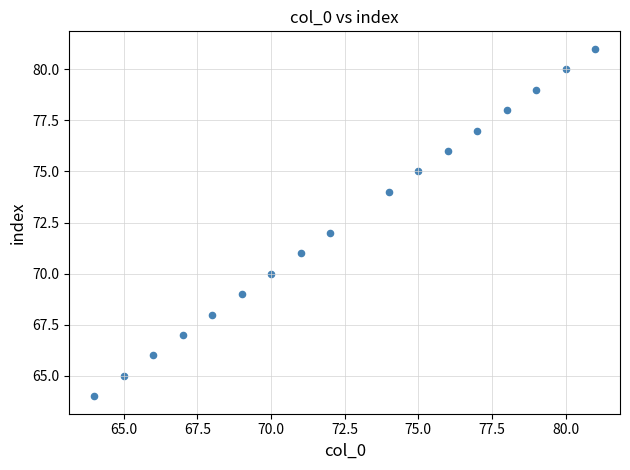

What is the range of X values (max minus min)?

17